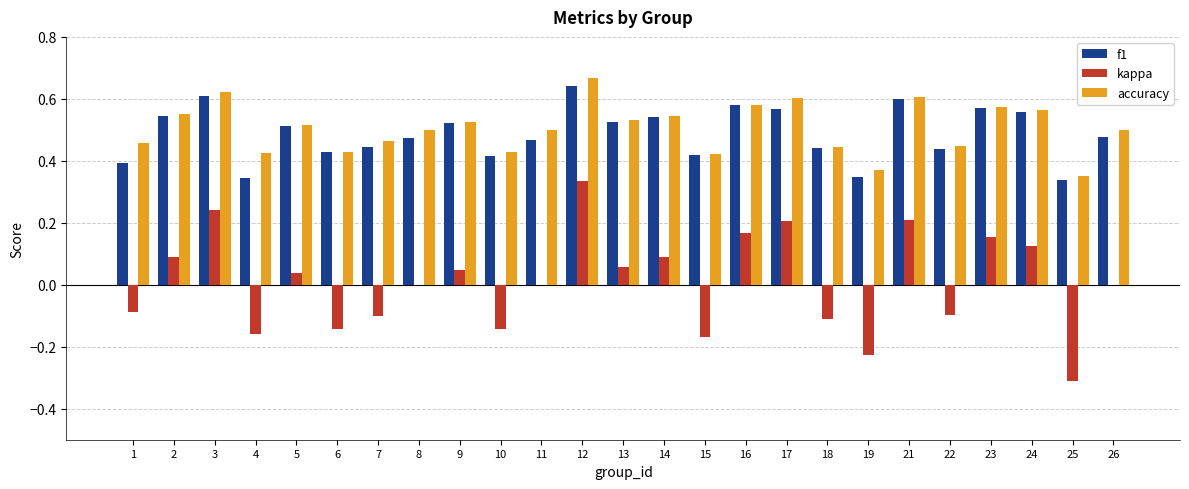

What is the sum of the accuracy values at 11 and 3?

1.1